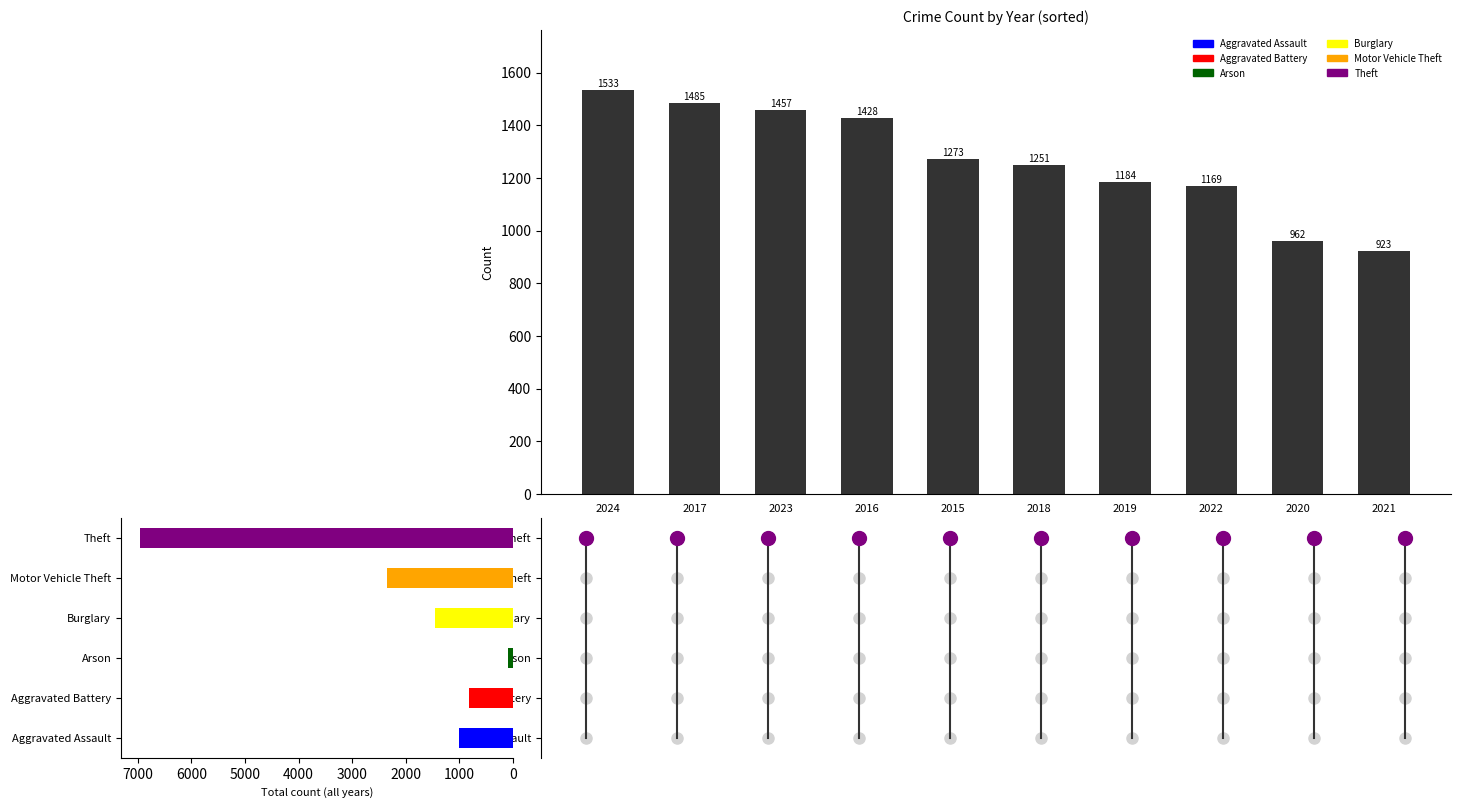

How many values are below 1273?

5